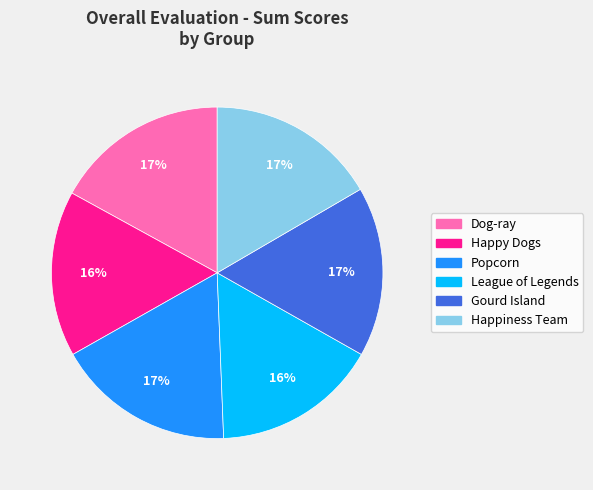

How many slices are in this pie chart?

6